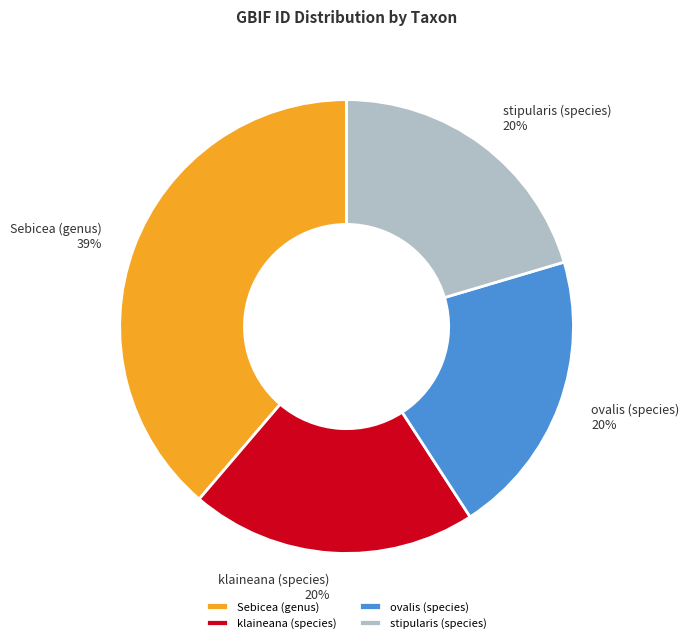

Do Sebicea (genus) and stipularis (species) together represent more than half of the pie?

Yes